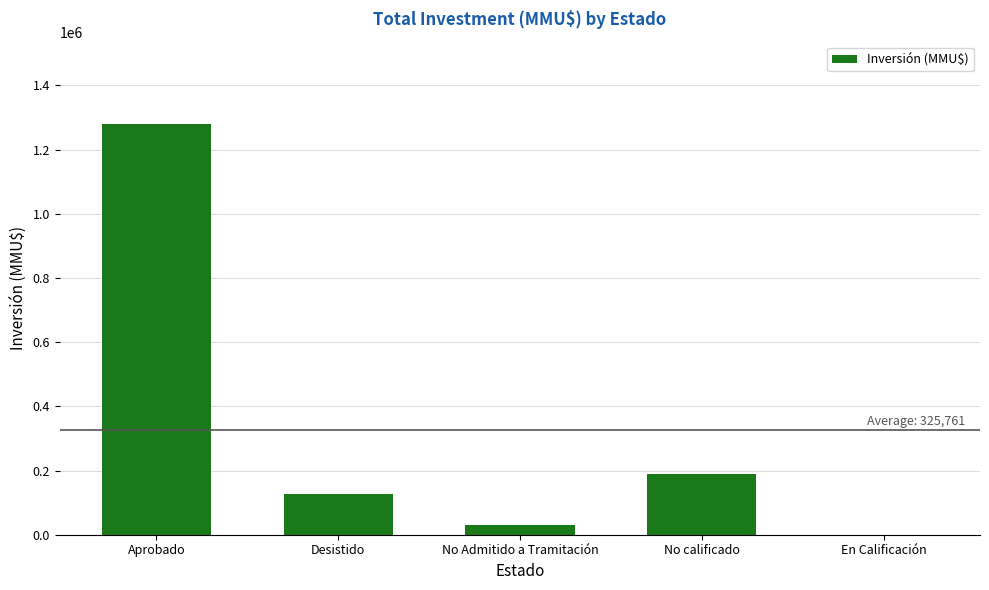

What is the difference between the values at No calificado and En Calificación?

189560